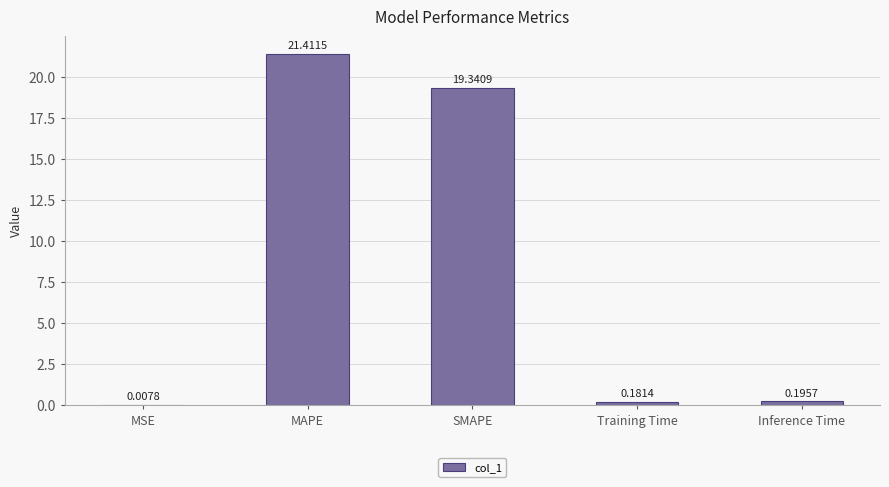

What is the change in value from SMAPE to Training Time?

-19.2